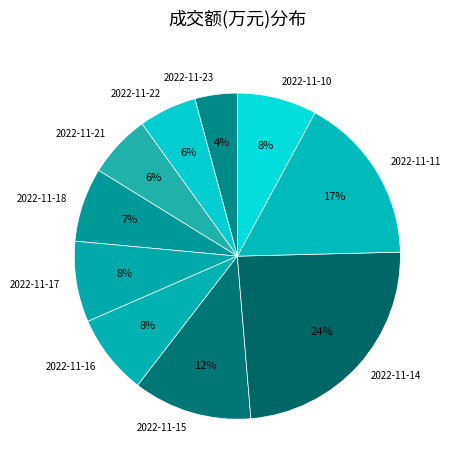

What is the ratio of the value at 2022-11-16 to the value at 2022-11-14?

0.3